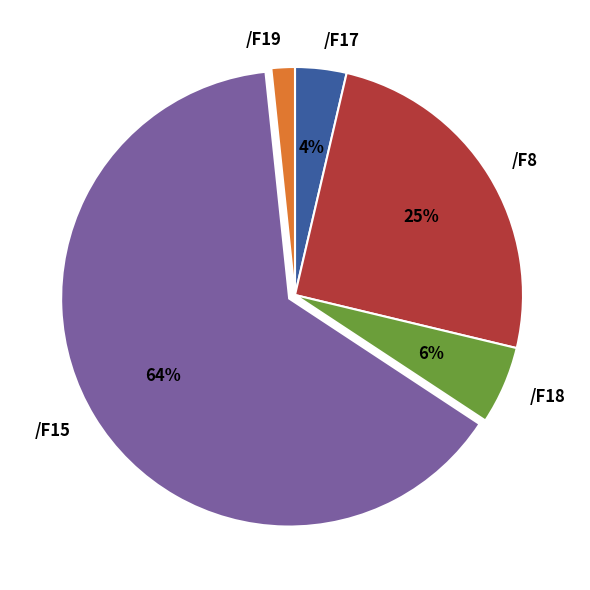

Is the sum of /F18 and /F15 greater than half?

Yes